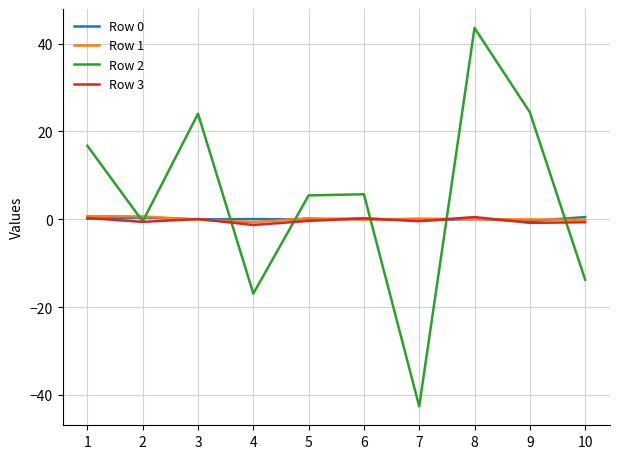

Where do Row 0 and Row 1 first cross each other?

2 and 3